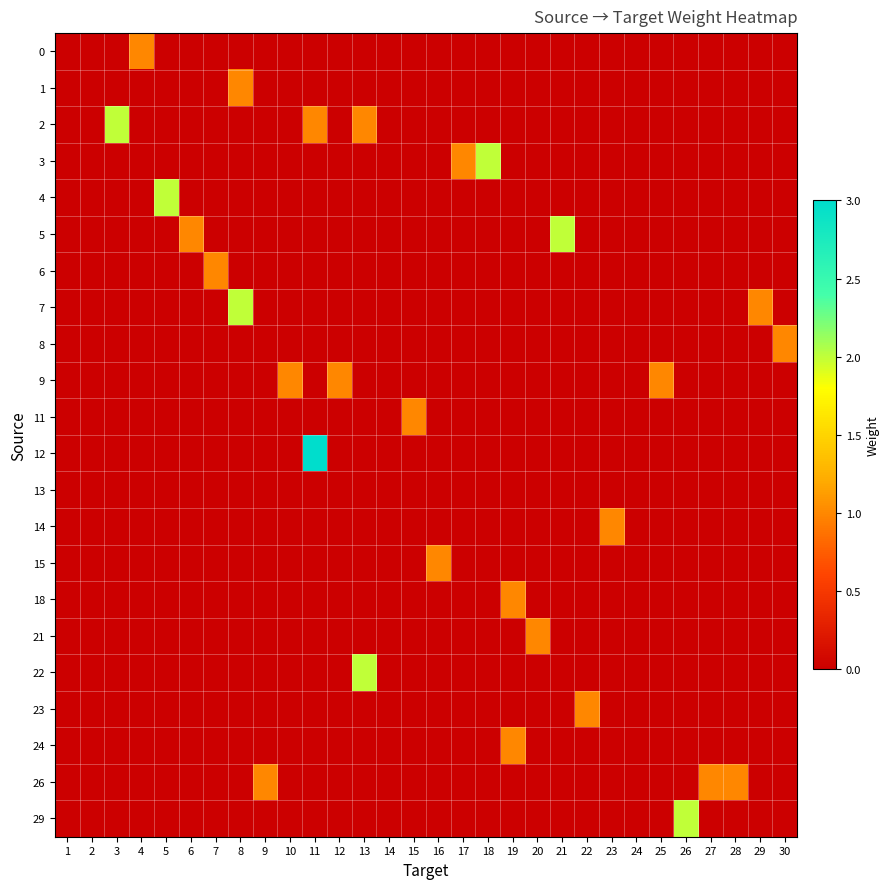

At which category does the chart reach its minimum across all series?

1